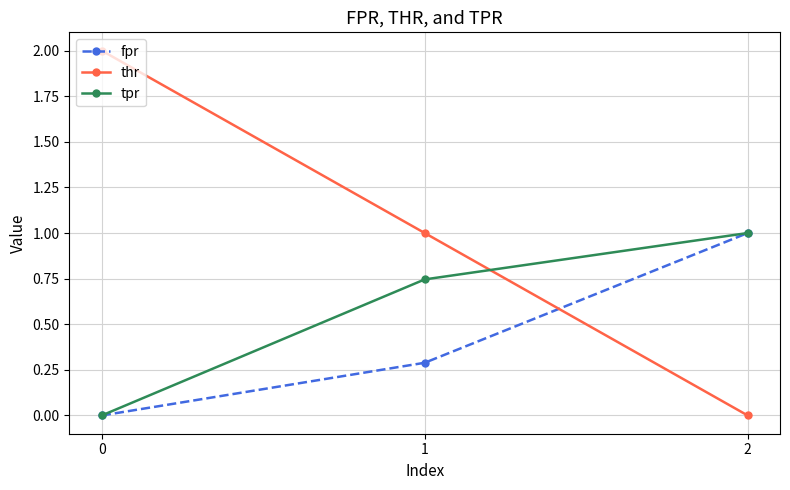

Rank the categories by tpr value from lowest to highest.

0, 1, 2